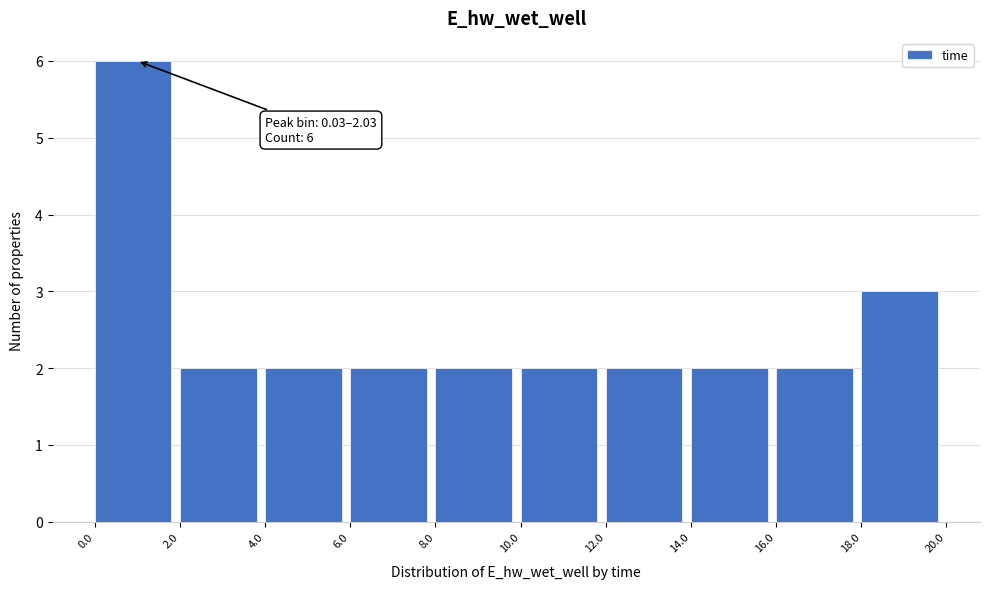

Over which range of the x-axis is the bar tallest?

0.0 to 2.0